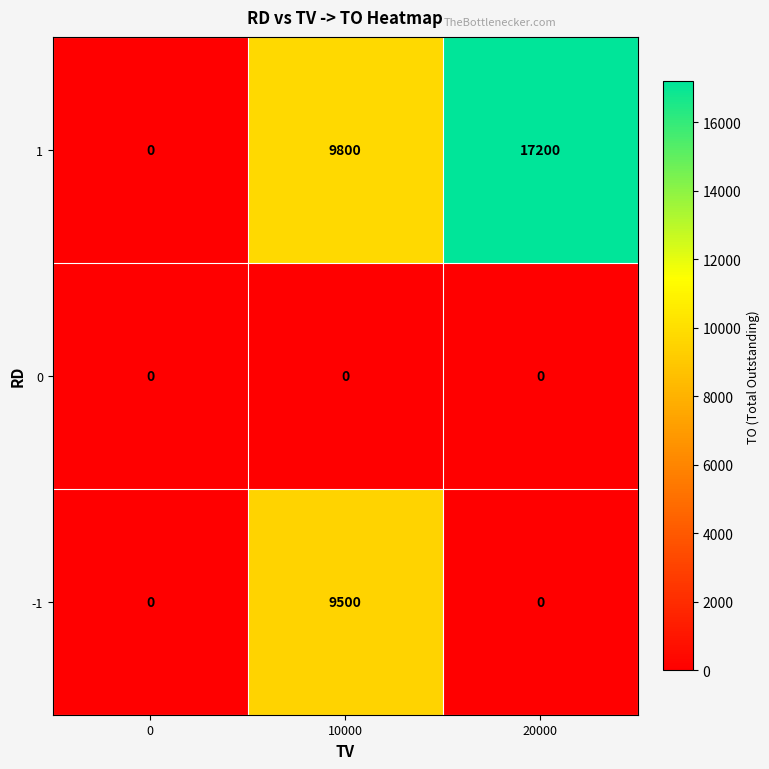

At how many categories does at least one series exceed 8414?

2